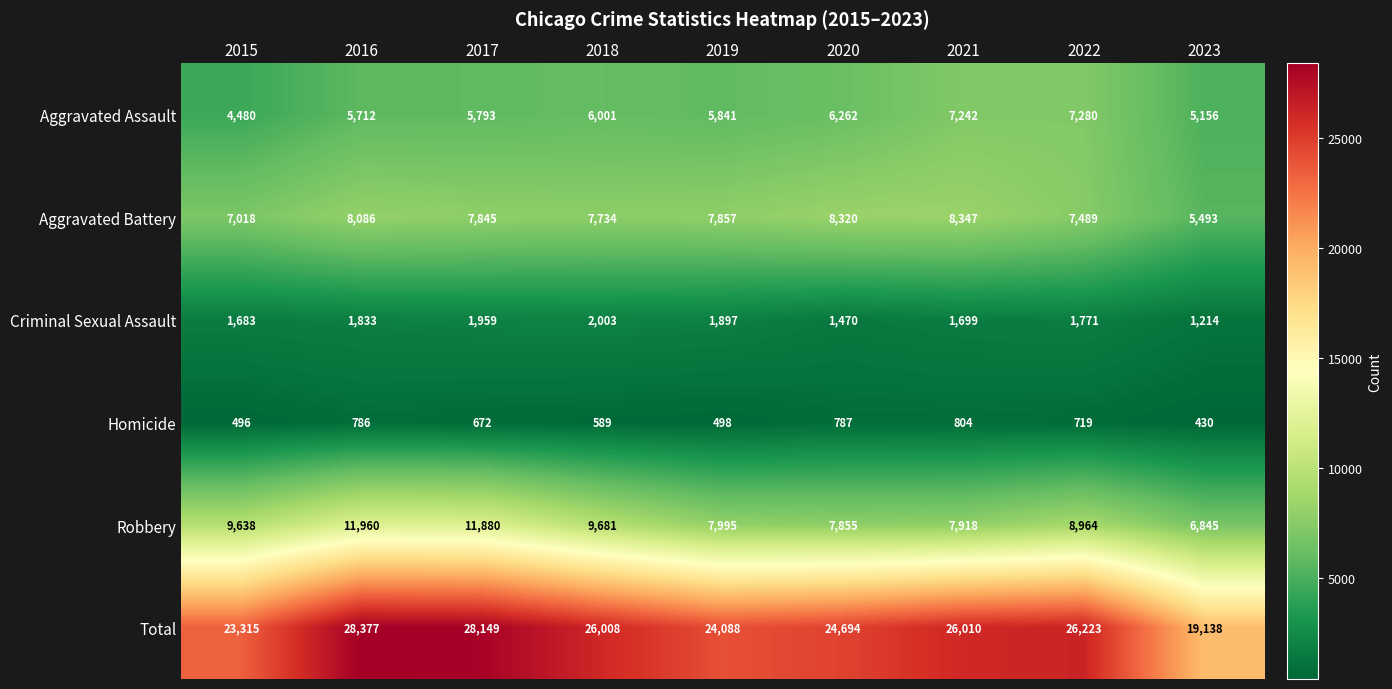

The Homicide series shows 322 at 2016. True or false?

False